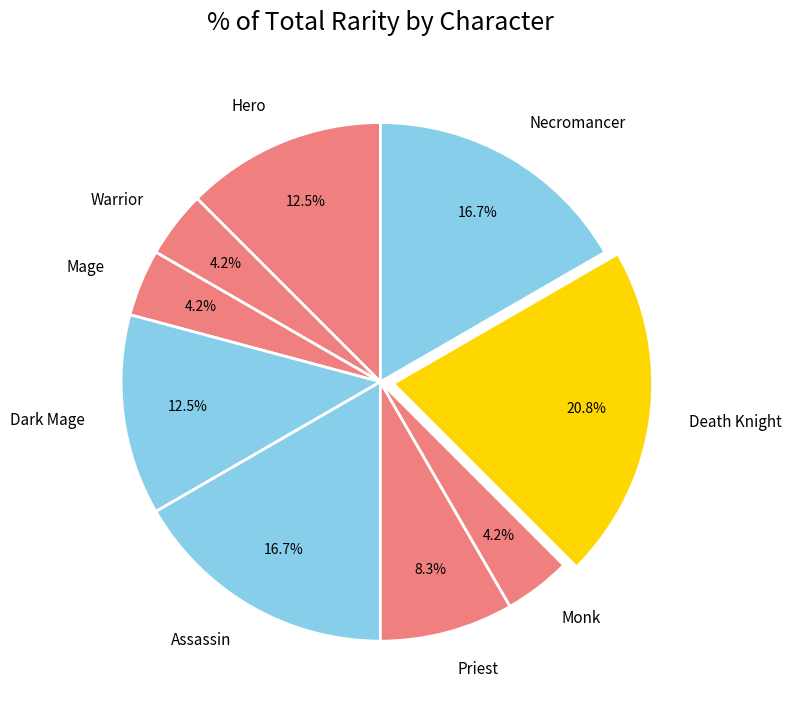

What percentage is the Priest slice, to the nearest percent?

8%